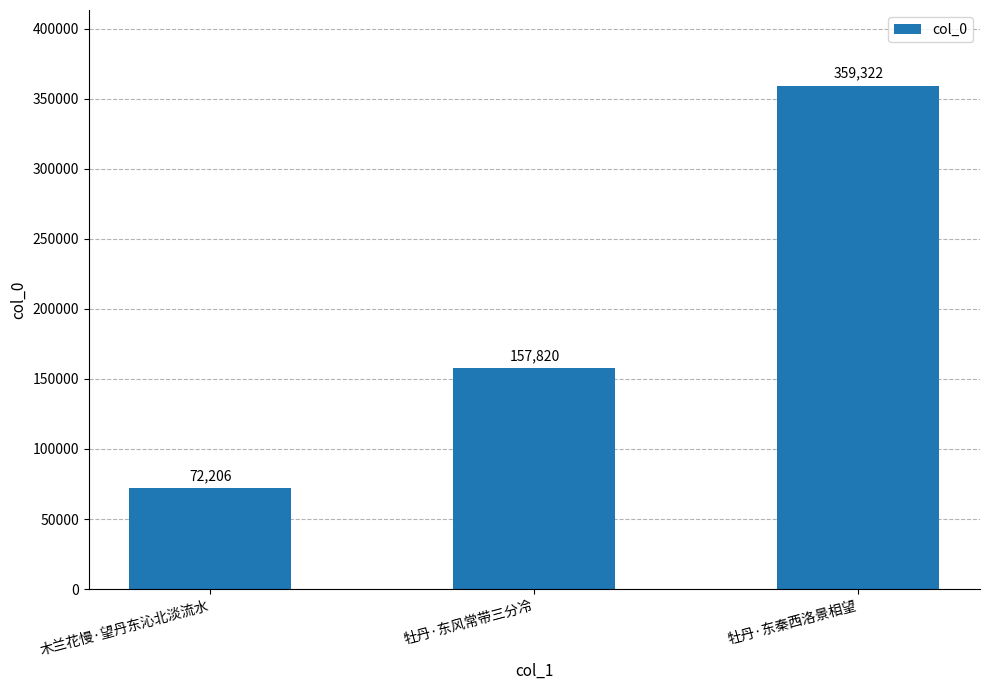

Is it true that the value at 牡丹·东秦西洛景相望 is 128836?

False